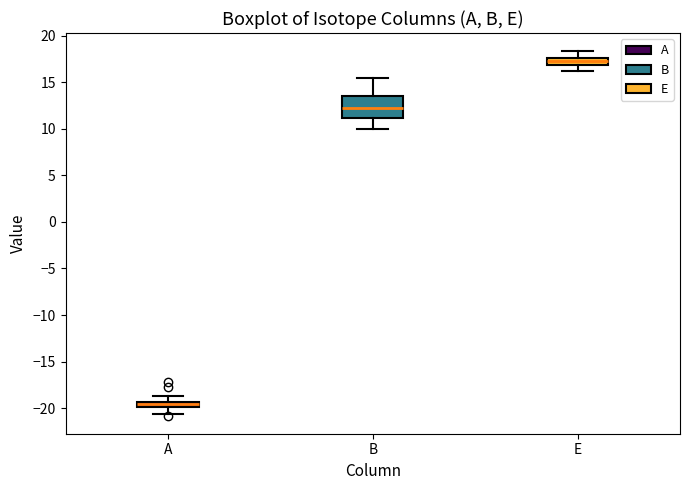

Which box's median line is the highest?

E